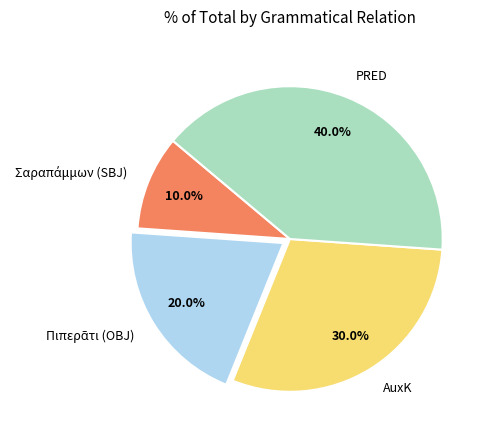

What percentage is the PRED slice, to the nearest percent?

40%